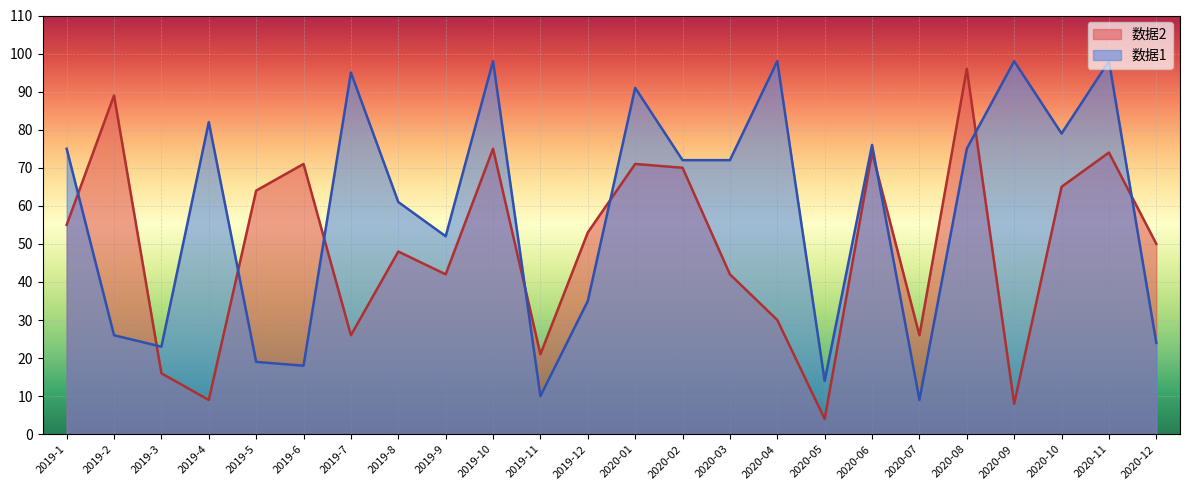

What is the average value of the 数据2 series?

49